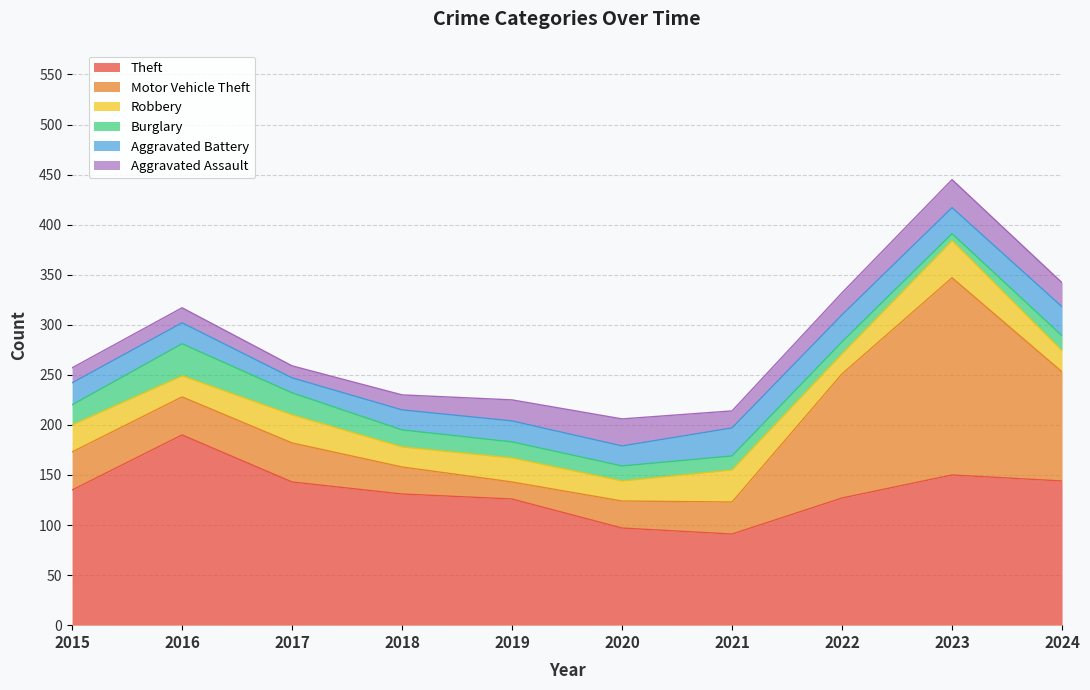

What is the smallest value displayed?

7